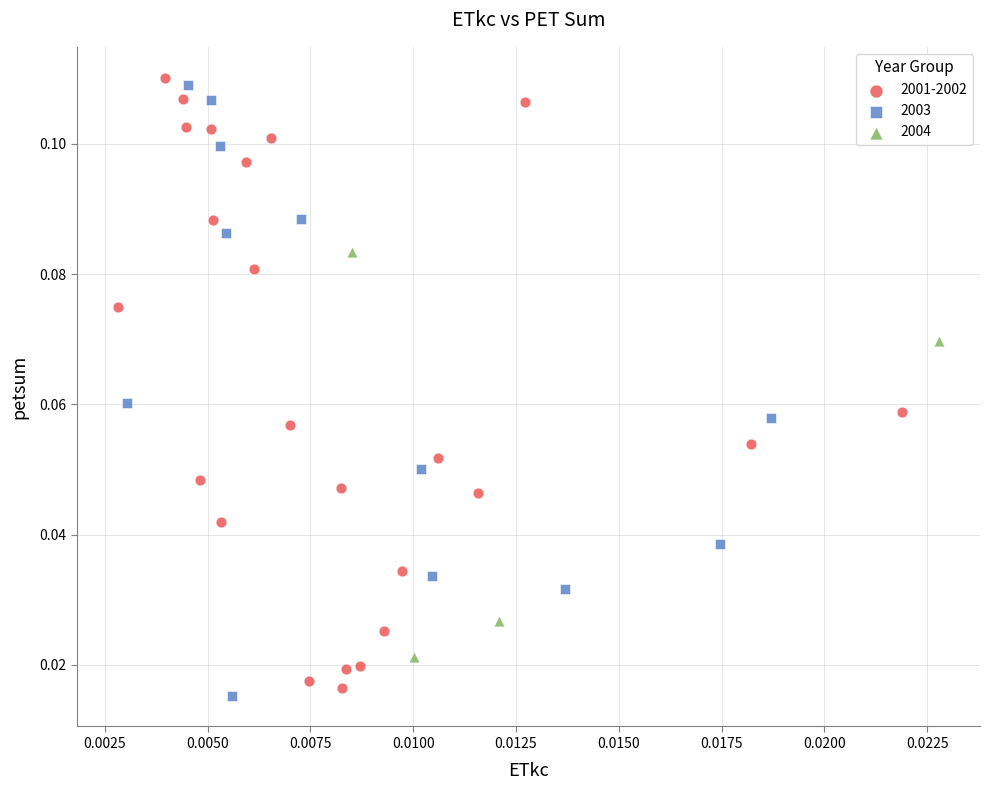

Which series reaches the maximum Y coordinate?

2001-2002